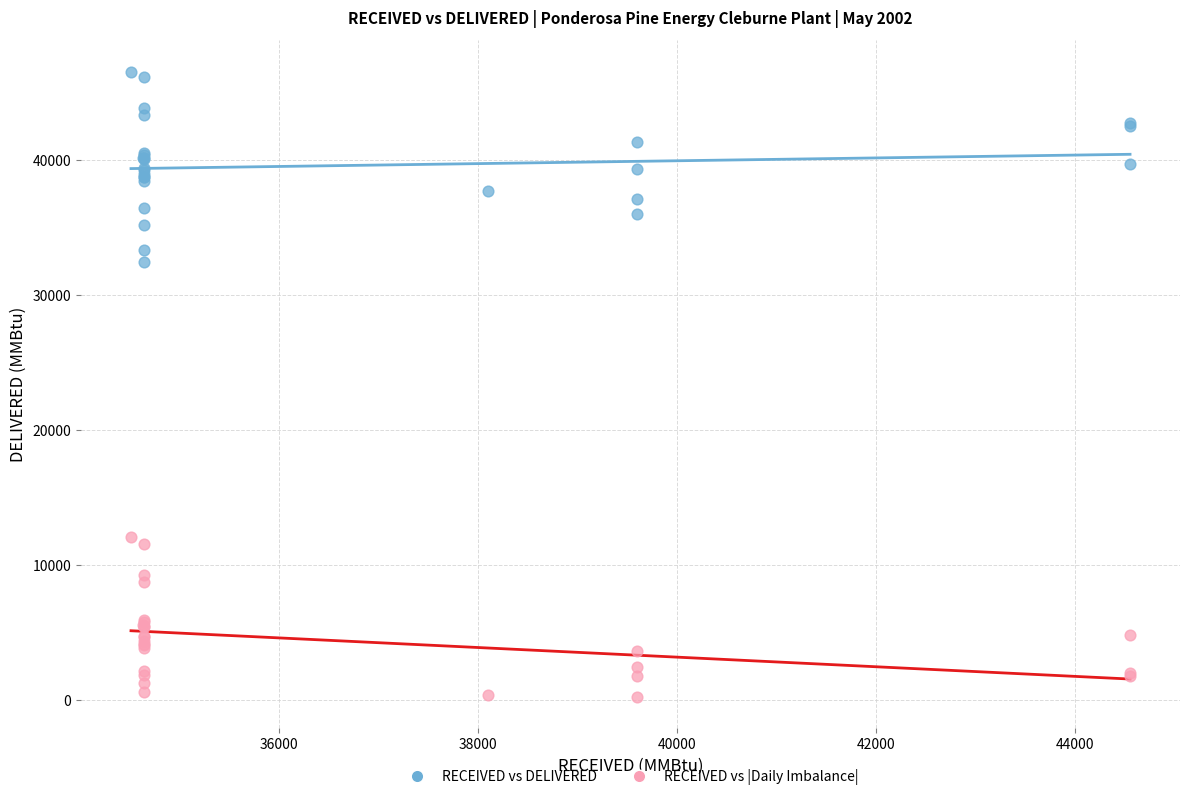

Across all series, what Y value is closest to 23408?

32496.0